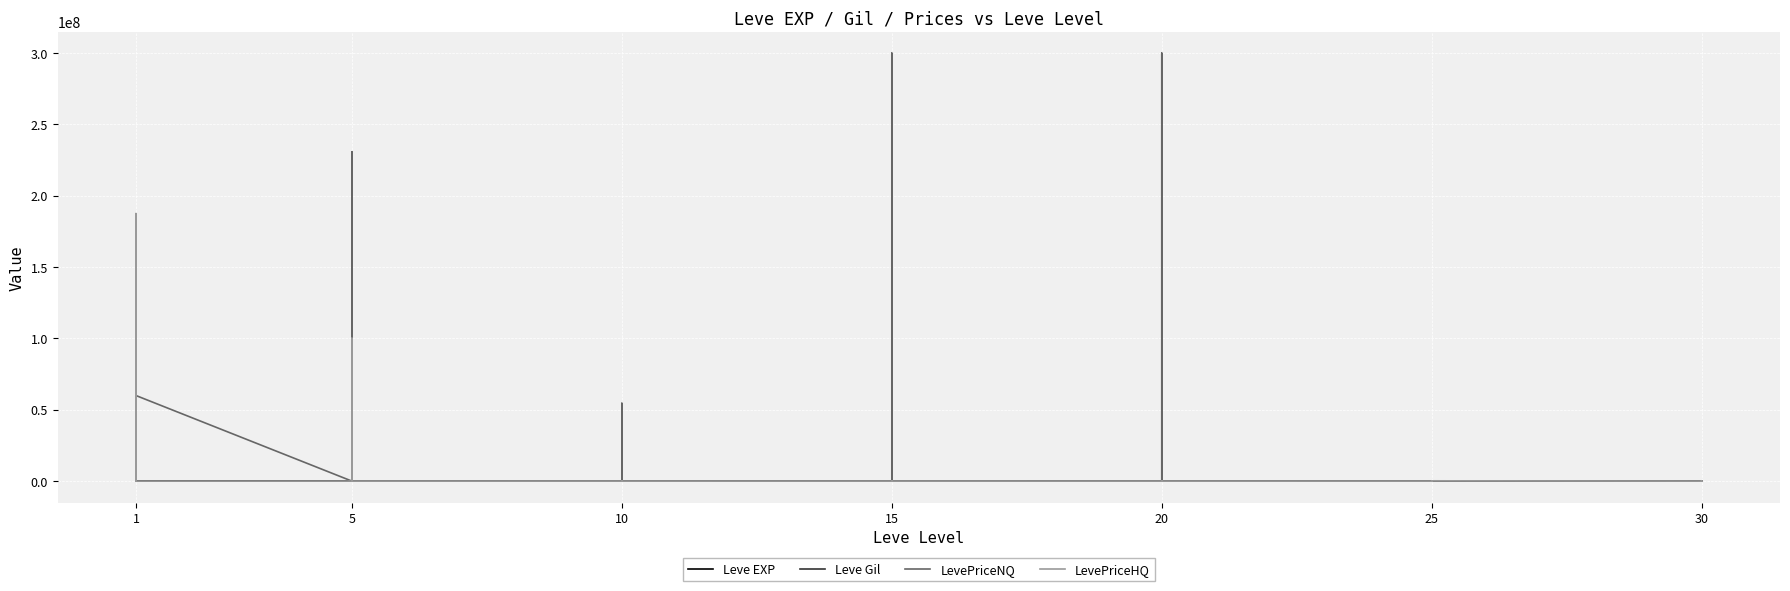

In Leve Gil, how many points are higher than both neighbors (excluding endpoints)?

13